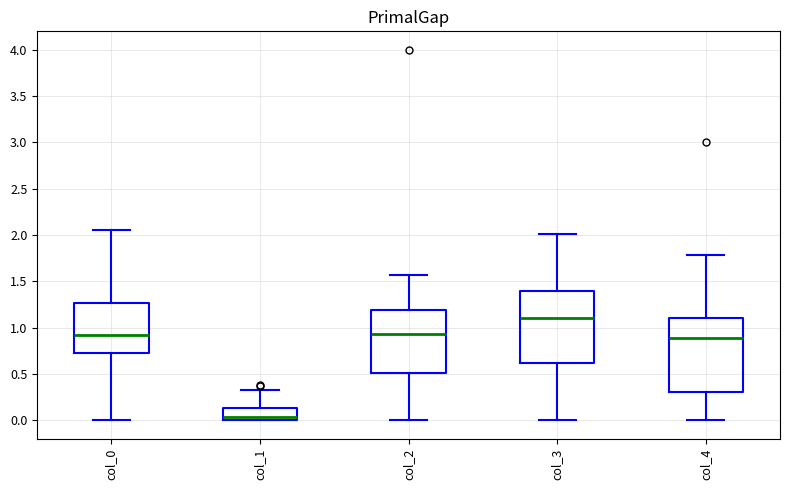

Which box has the lowest median line?

col_1